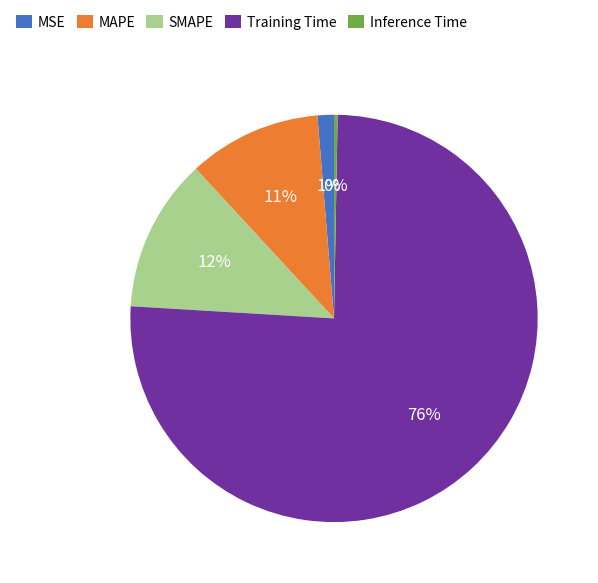

Do SMAPE and Training Time together represent more than half of the pie?

Yes